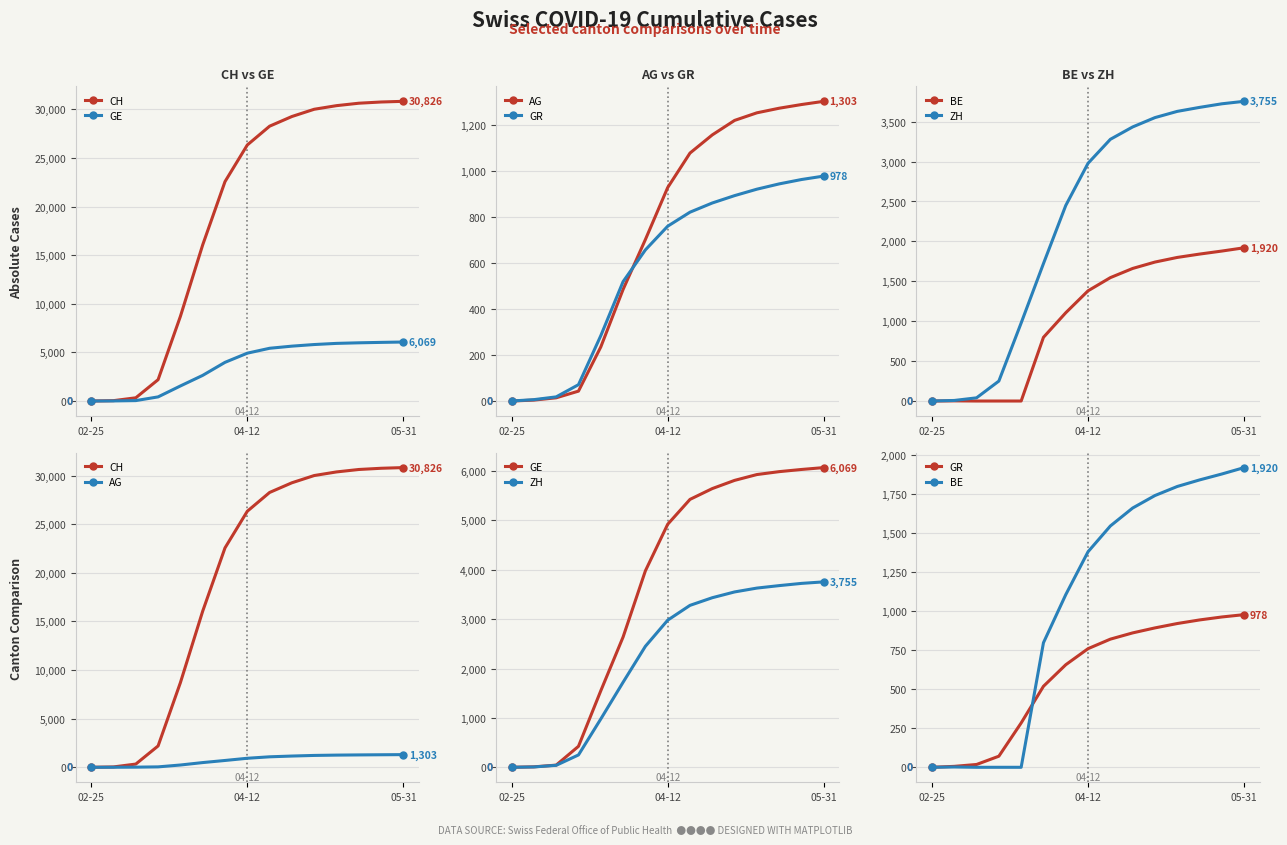

The value of ZH at 9 is 3434. True or false?

True